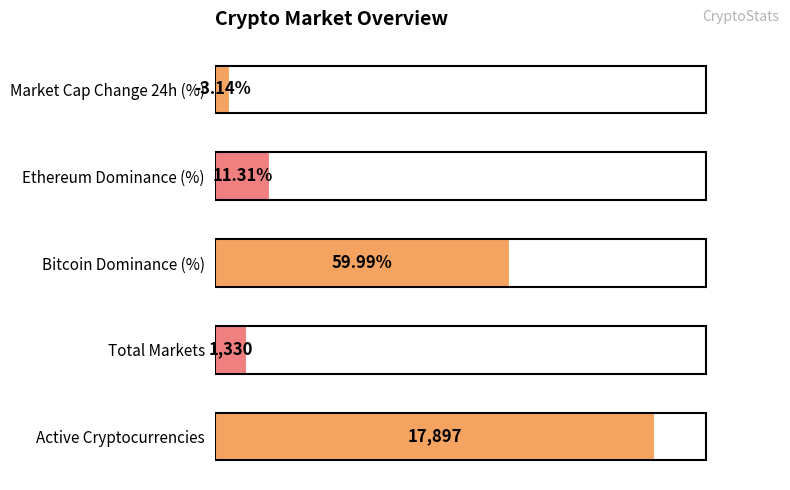

Are the bars horizontal?

Yes